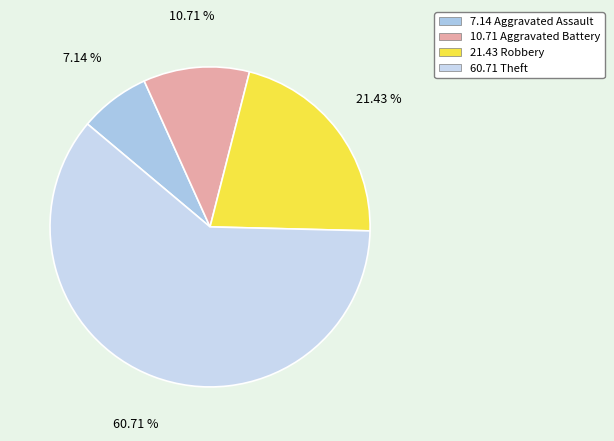

How many segments does this pie chart have?

4